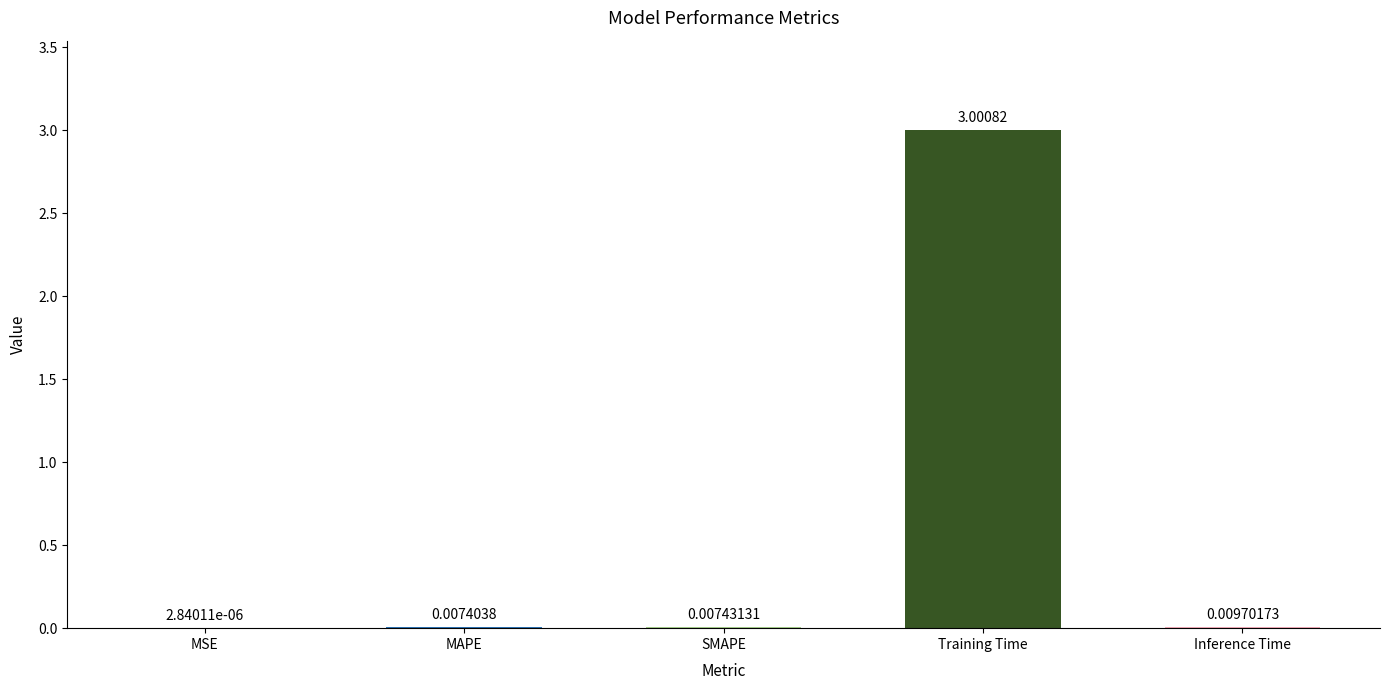

What is the sum of all values?

3.0